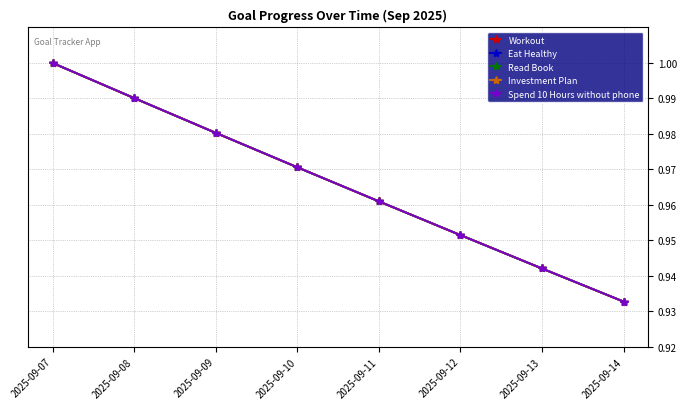

Is it true that Workout equals 1.0 at 2025-09-12?

True